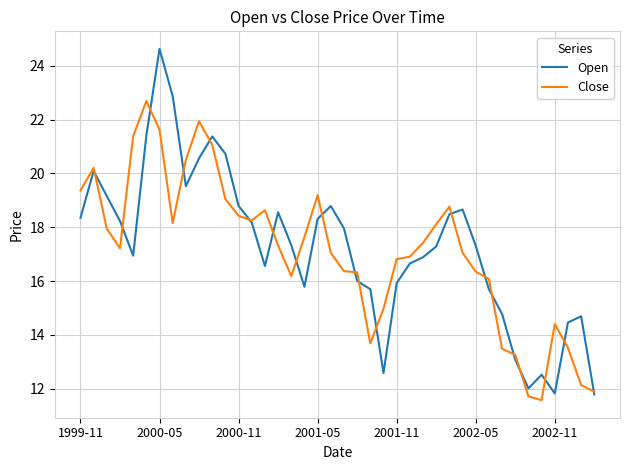

What is the minimum value shown in the chart?

11.6